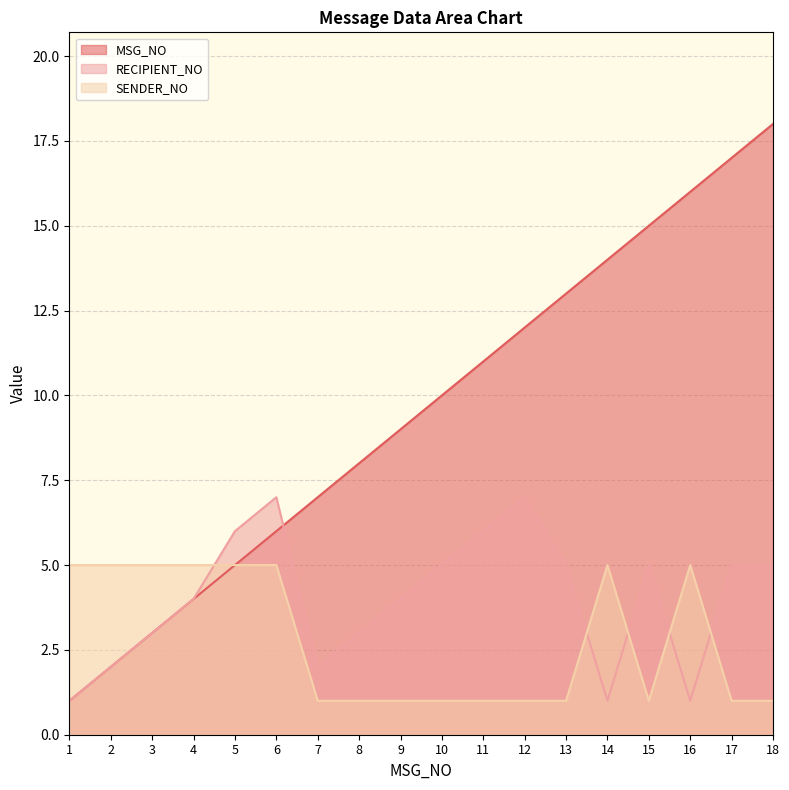

List the series in order of their peak value, lowest first.

SENDER_NO, RECIPIENT_NO, MSG_NO